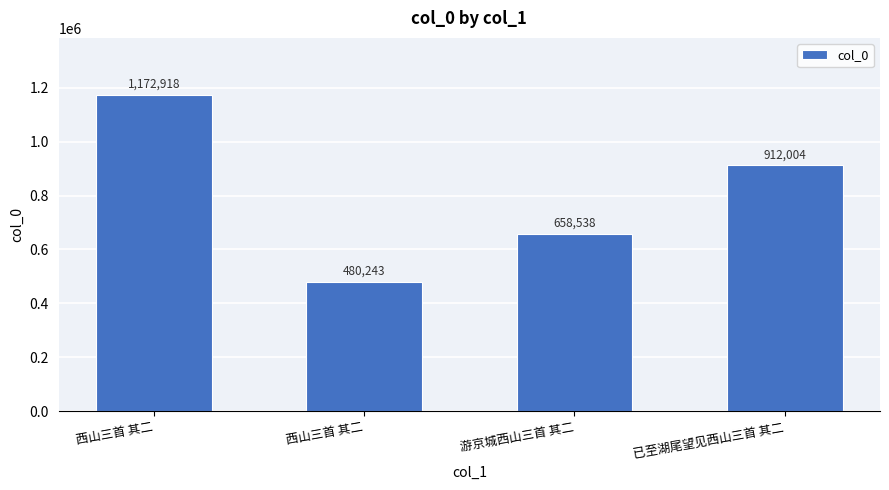

Rank the categories by value from lowest to highest.

西山三首 其二, 游京城西山三首 其二, 已至湖尾望见西山三首 其二, 西山三首 其二